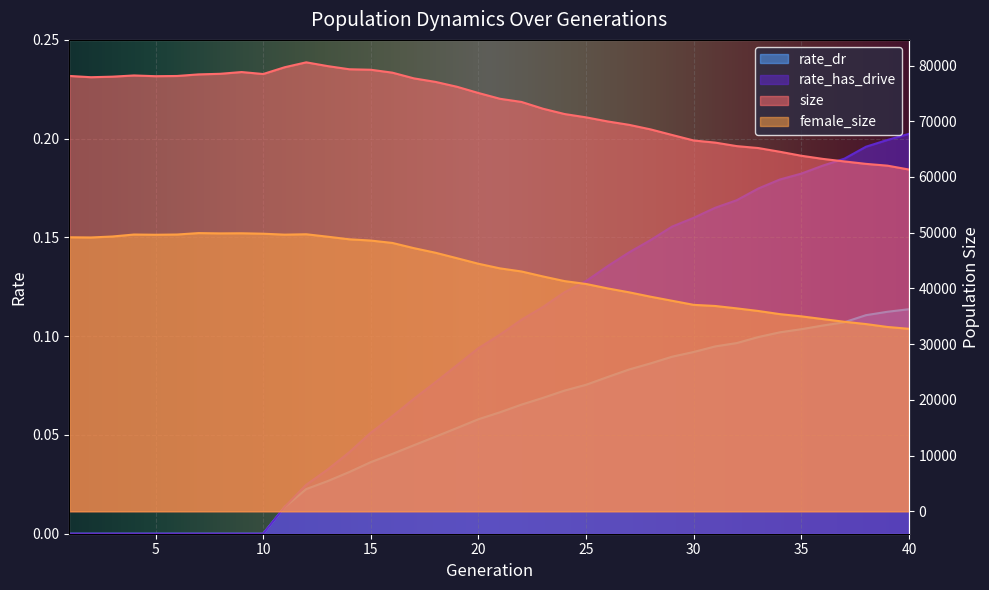

True or false: female_size has more than 2 points higher than both neighbors.

True